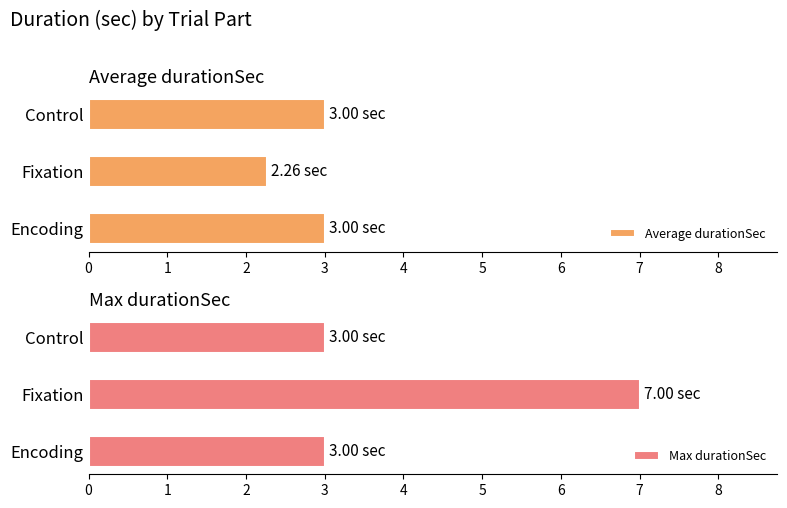

True or false: Average durationSec has a value of 3.0 at Control.

True